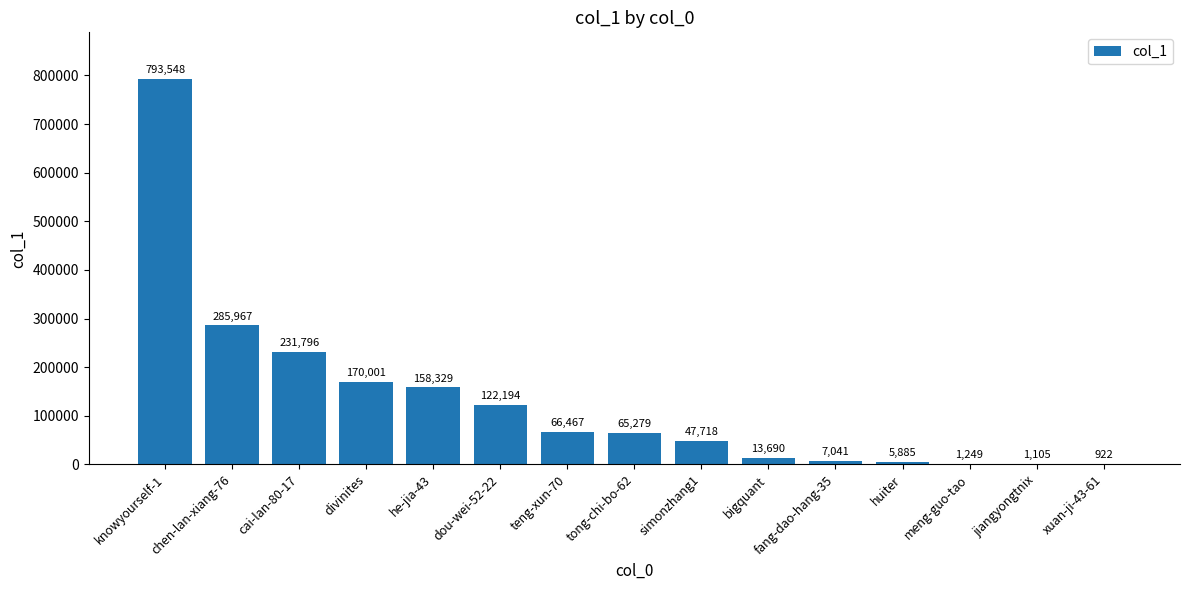

What is the greatest value displayed?

793548